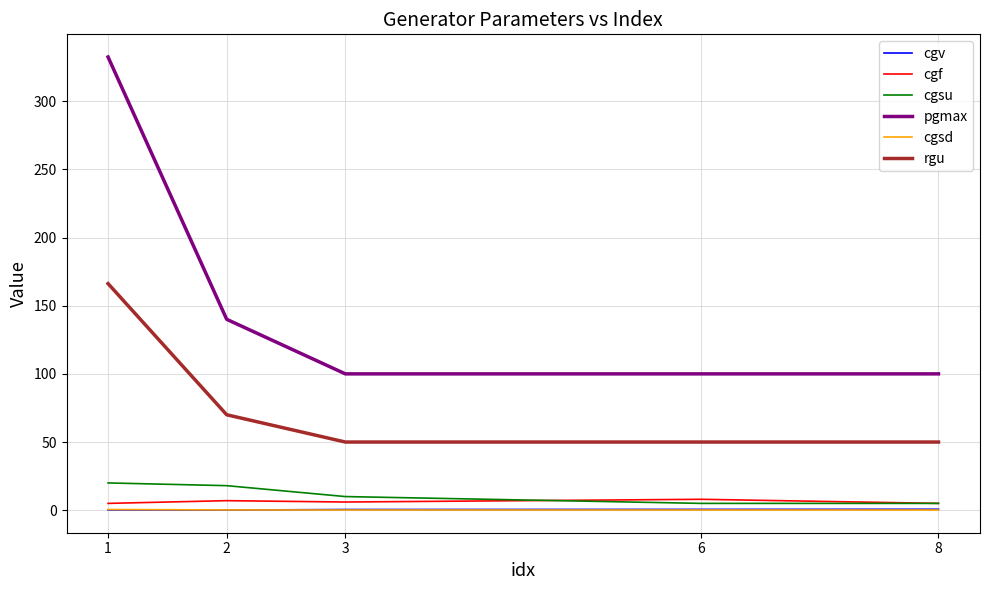

True or false: cgsu and rgu intersect in this chart.

False